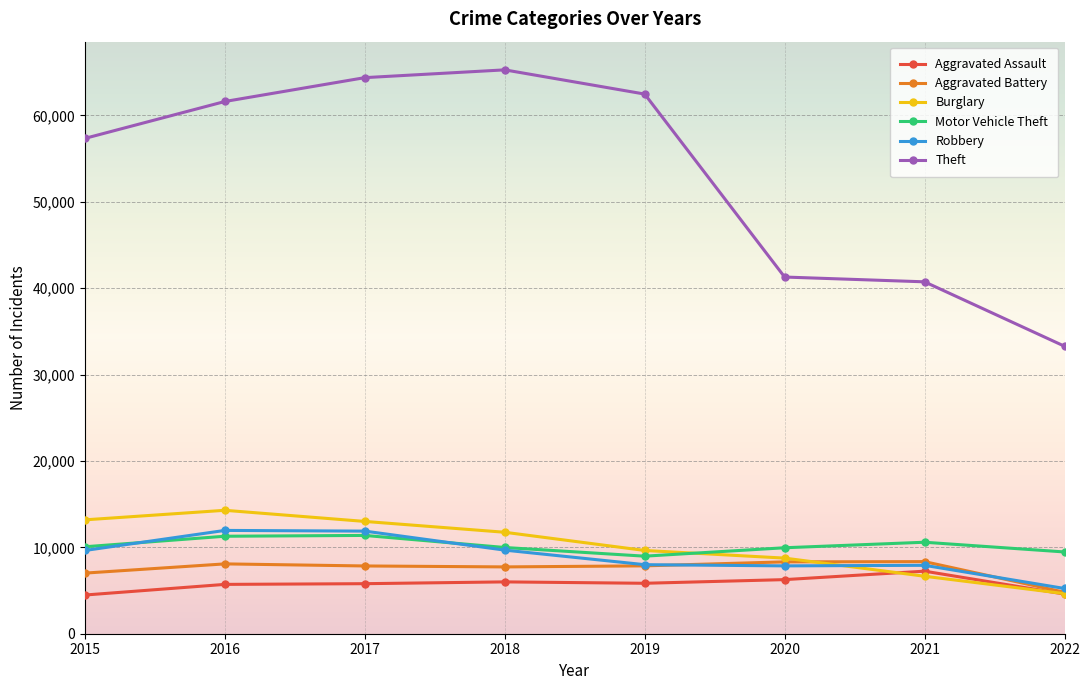

Is the value of Aggravated Battery at 2015 greater than the value of Burglary at 2018?

No